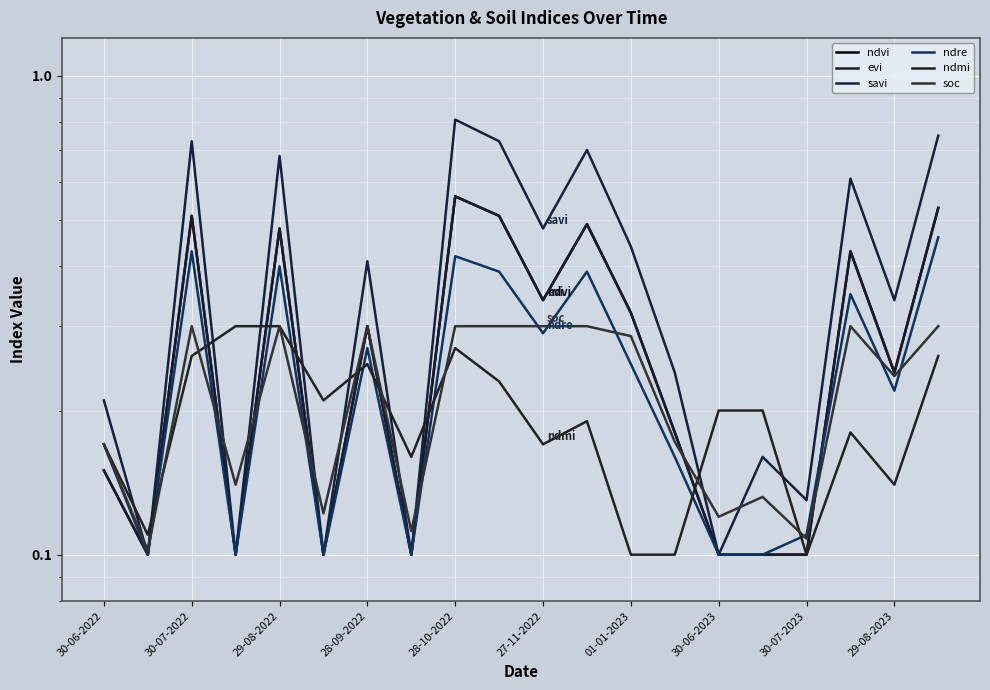

Between 29-08-2023 and 15, which series saw the biggest shift?

savi